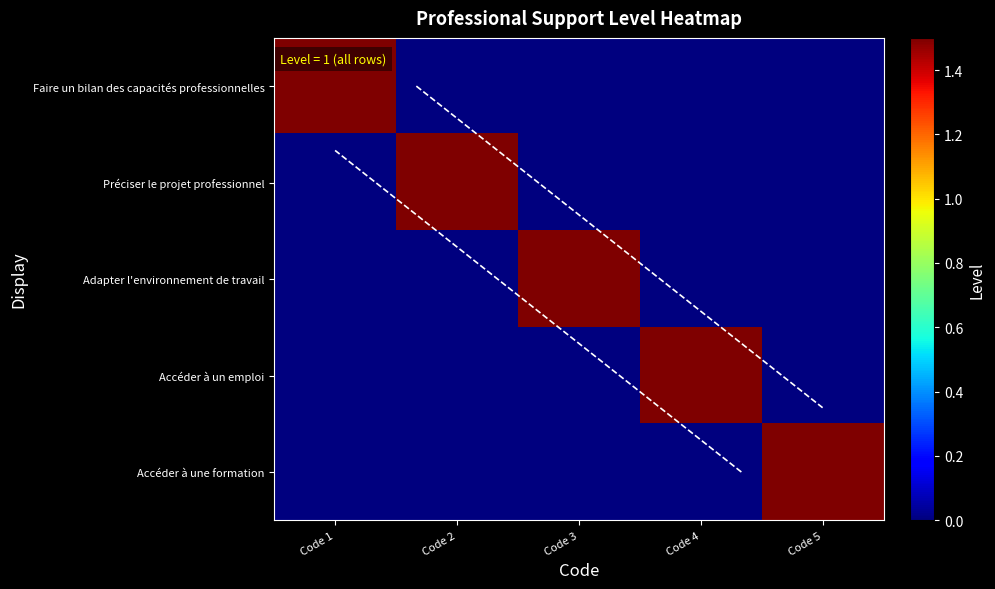

The Adapter l'environnement de travail series shows 0.0 at Code 2. True or false?

True